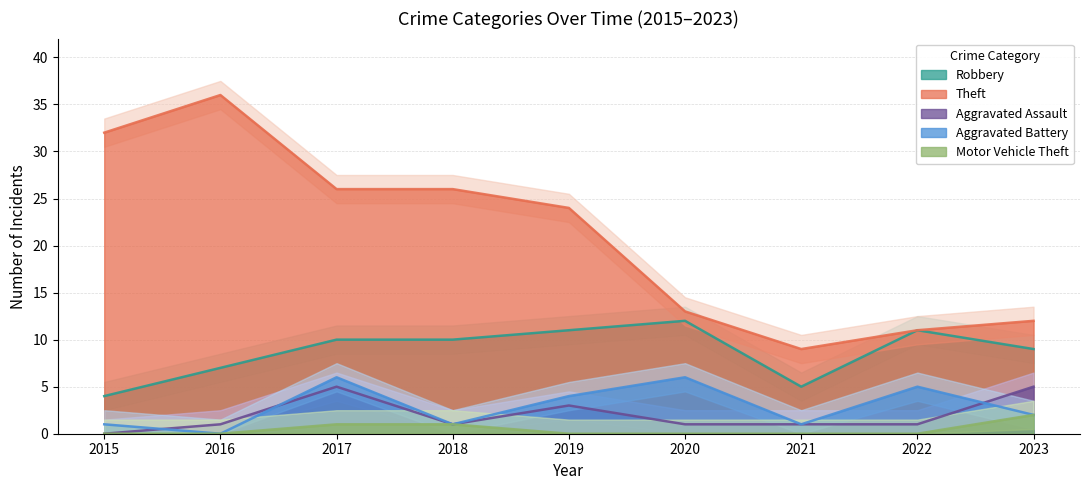

True or false: Aggravated Battery has a value of 2 at 2023.

True